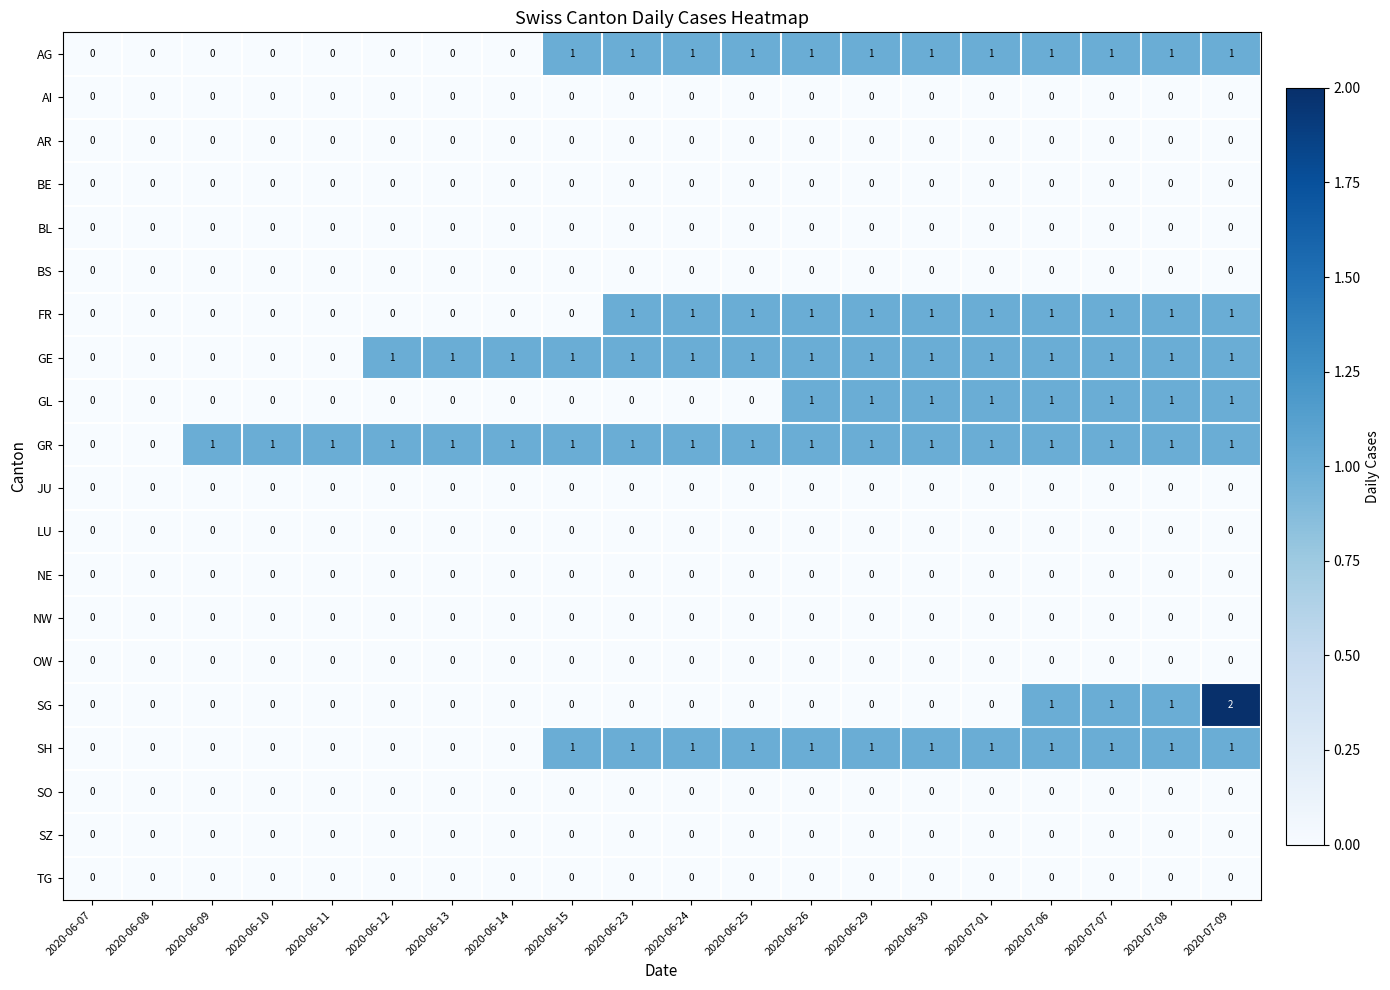

At which category is the sum across all series the highest?

2020-07-09